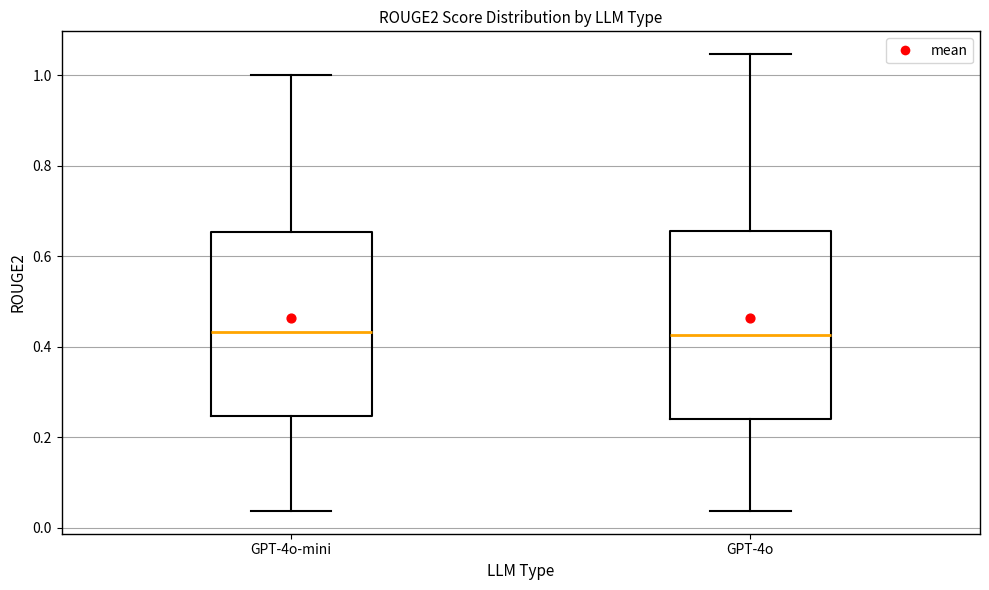

Reading left to right, read every box against the y-axis: the position of its median line, the range the box covers, and the ends of its whiskers. The values are not printed on the chart, so give them approximately, as read against the axis.

GPT-4o-mini: median 0.44, box 0.24 to 0.66, whiskers 0.04 to 1.00
GPT-4o: median 0.42, box 0.24 to 0.66, whiskers 0.04 to 1.04